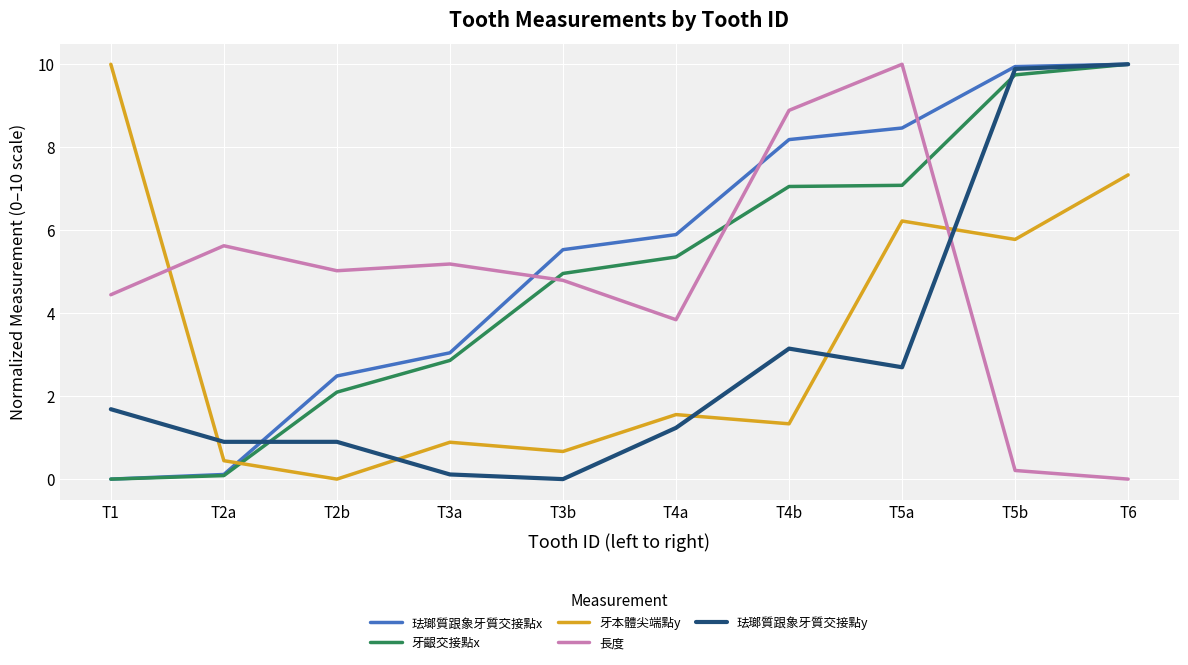

Is it true that 珐瑯質跟象牙質交接點x equals 1.3 at T4a?

False